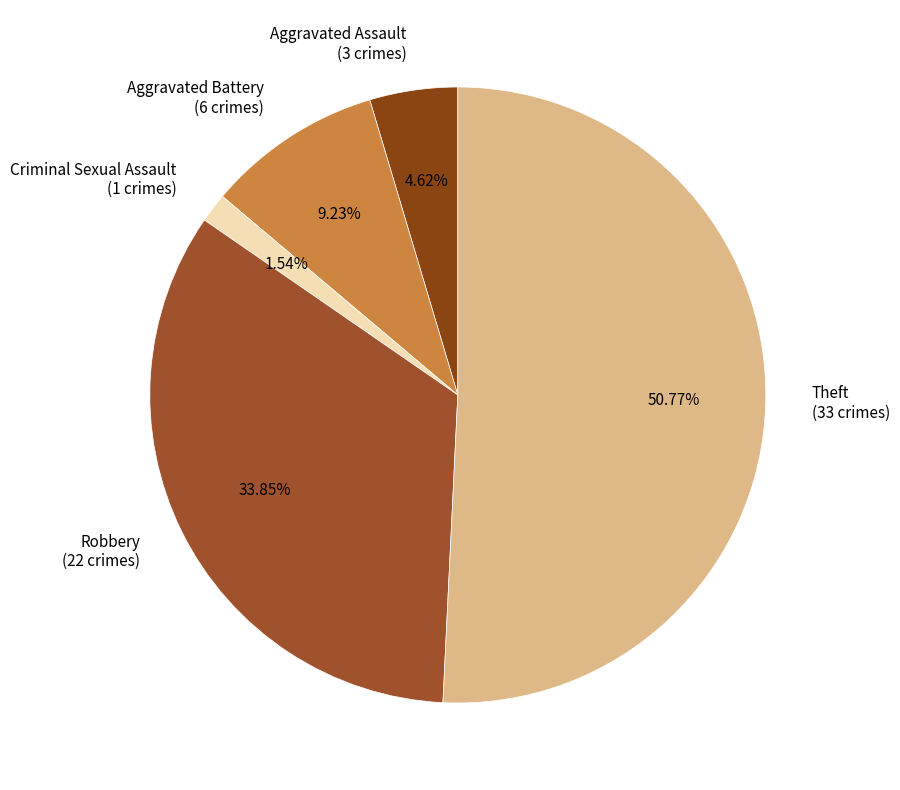

Does any single category account for the majority?

Yes